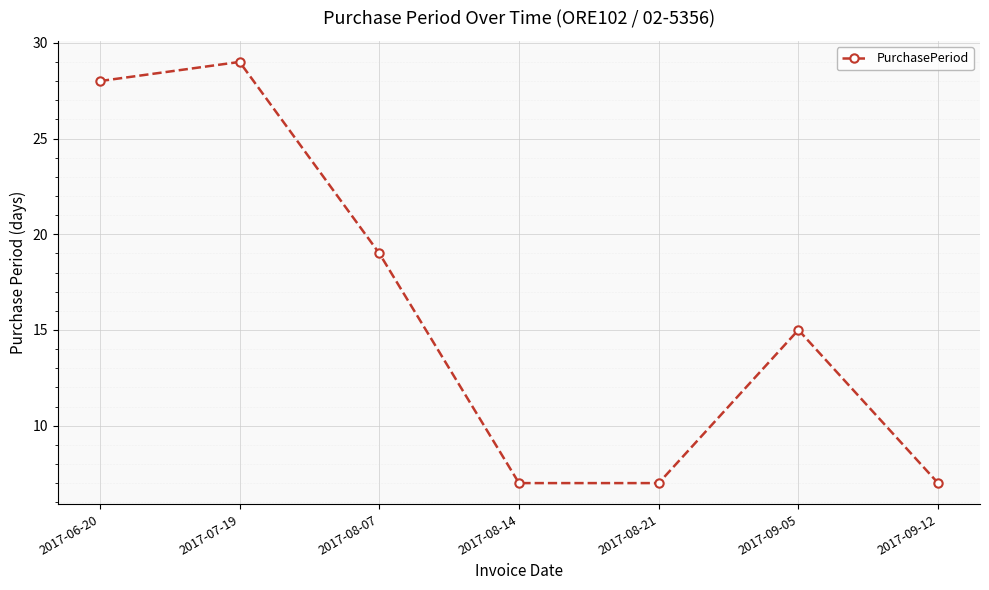

What is the average value?

16